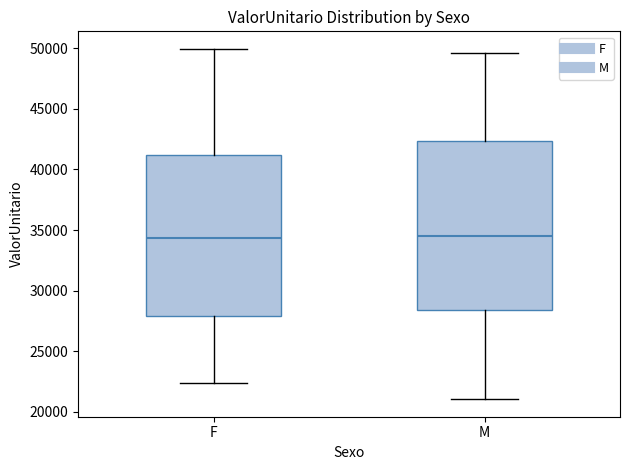

Which box is the tallest, from its lower edge to its upper edge?

M